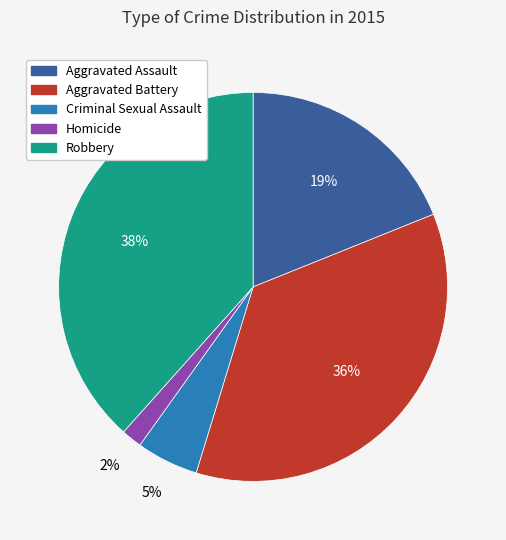

Does Aggravated Assault represent more than half of the total?

No